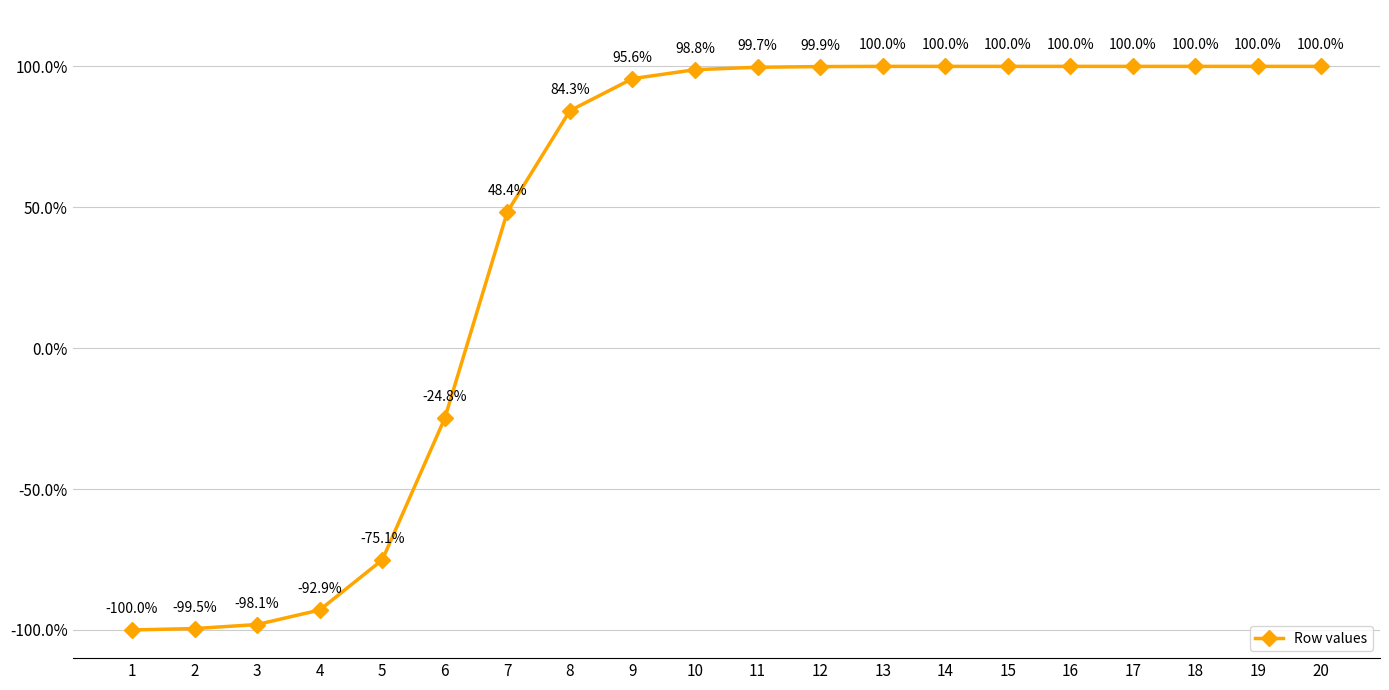

What is the value of the 4th point from the left?

-0.9